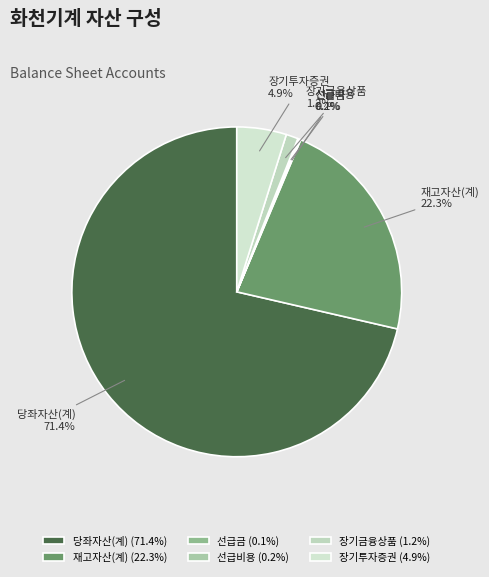

Is there any slice that represents more than half of the pie?

Yes